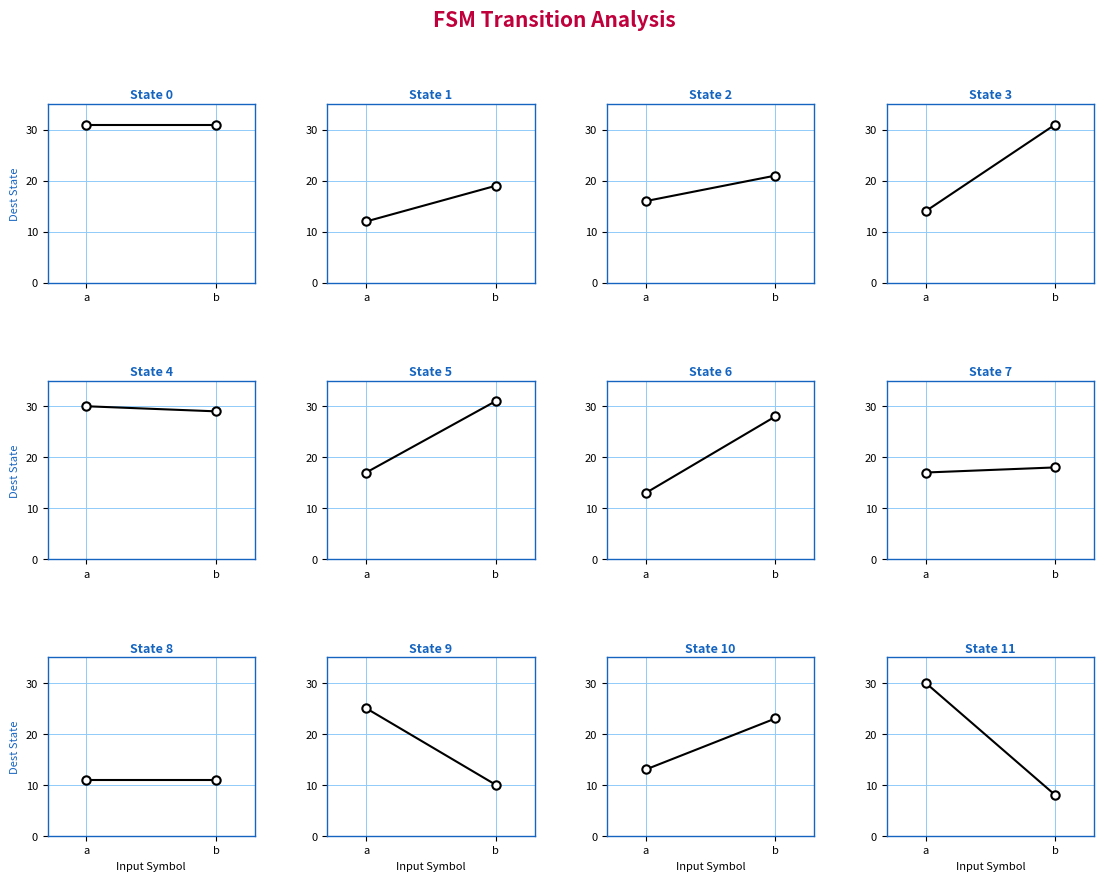

What is the change in value from a to b?

-22